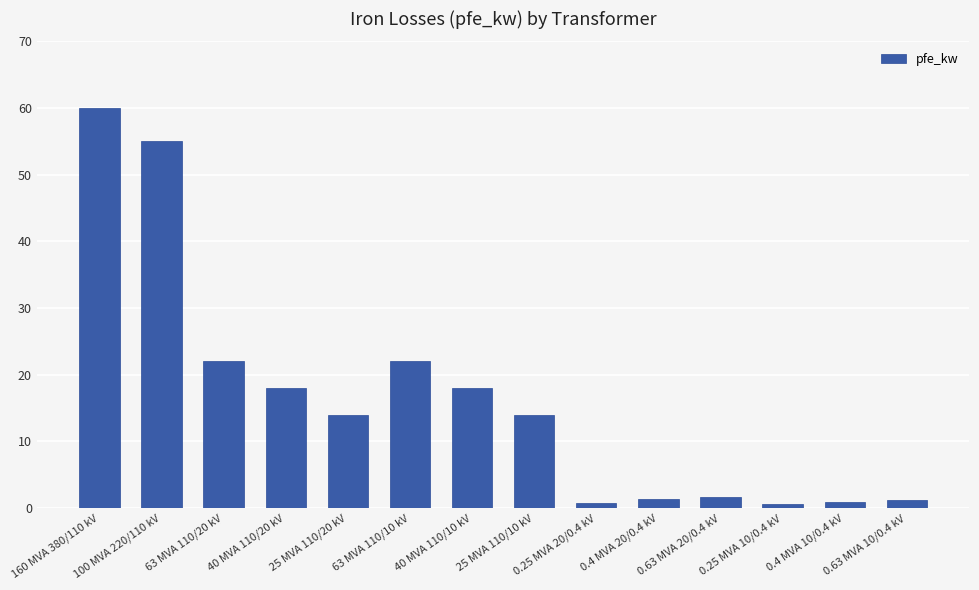

The chart shows a value of 60.0 at 160 MVA 380/110 kV. True or false?

True